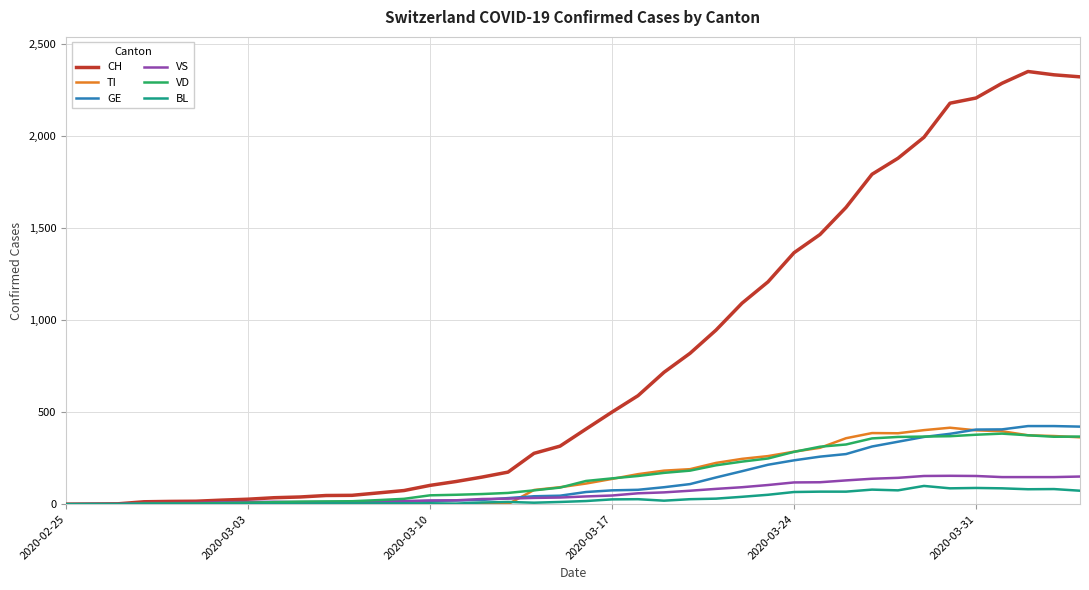

What is the greatest value displayed?

2349